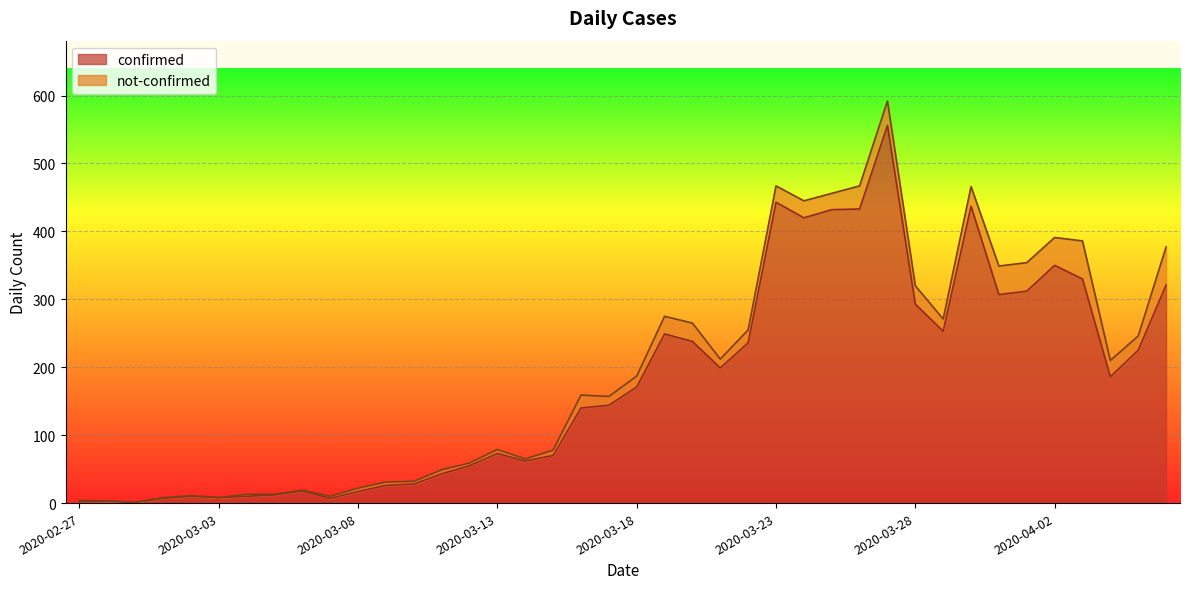

Which has a higher value, 2020-03-21 or 2020-03-25?

2020-03-25